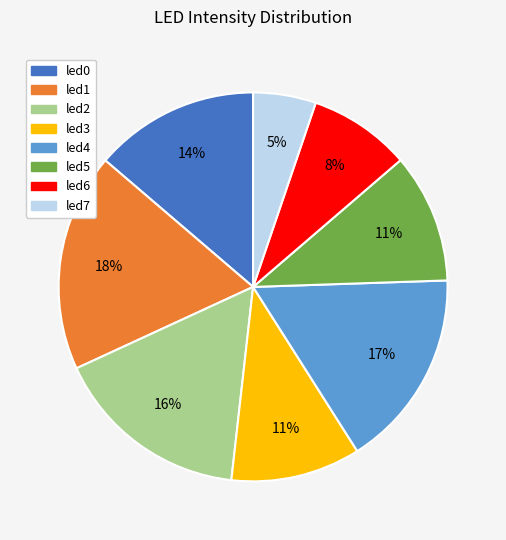

Which has a higher value, led6 or led4?

led4